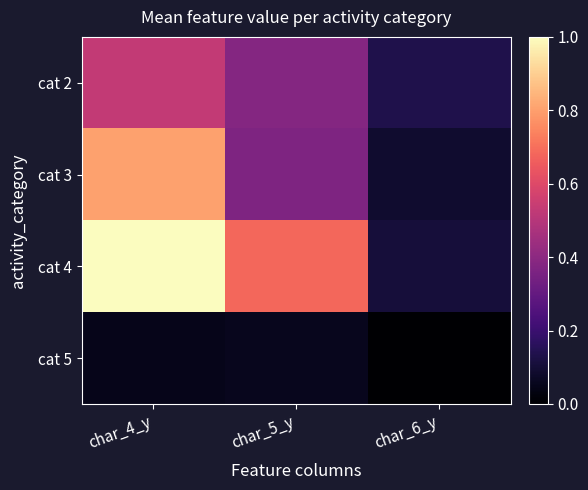

At how many categories does at least one series exceed 0?

3